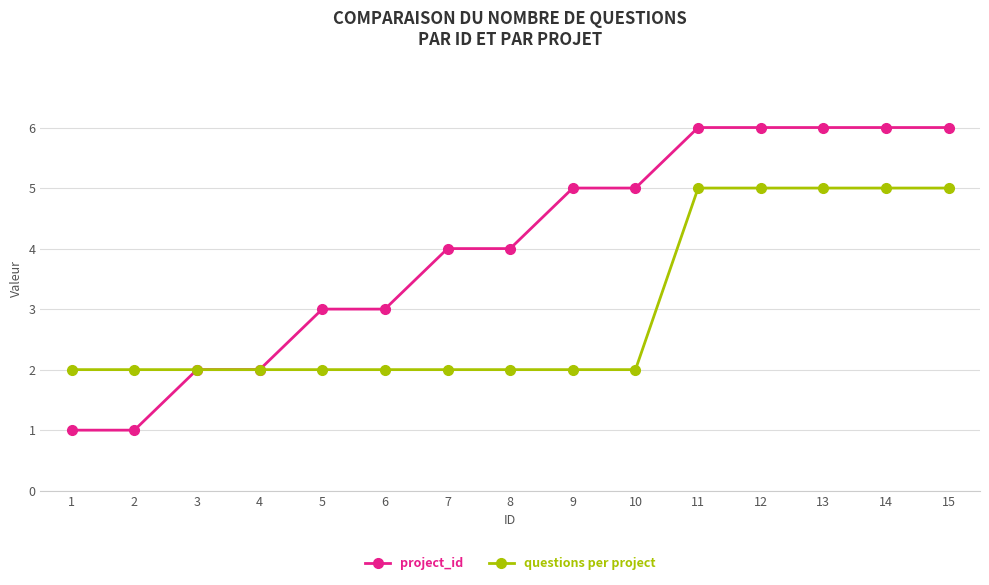

What is the value of the project_id point at the 14th from the left?

6